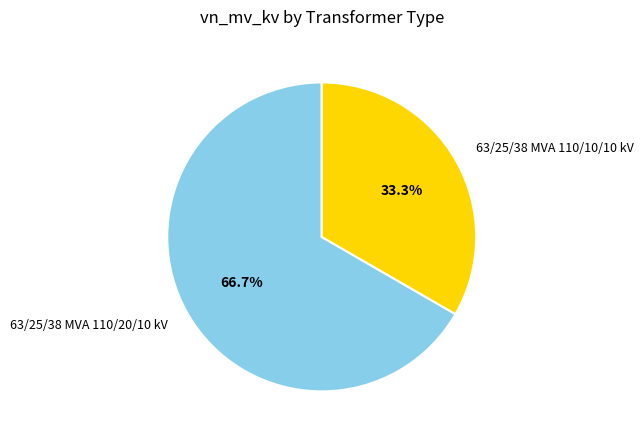

What portion of the pie excludes 63/25/38 MVA 110/20/10 kV?

33.3%